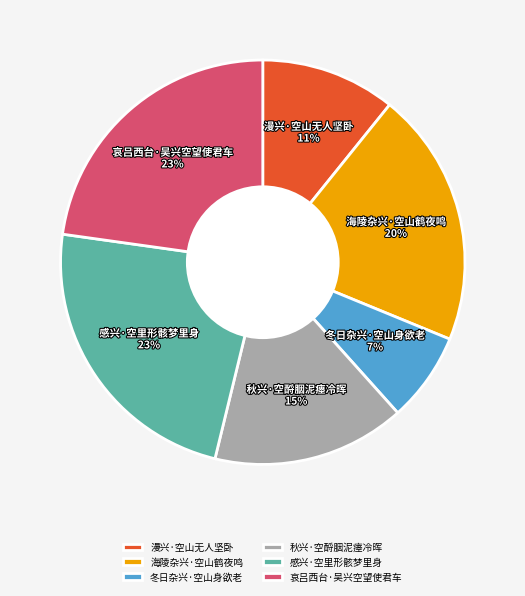

How many slices are in this pie chart?

6